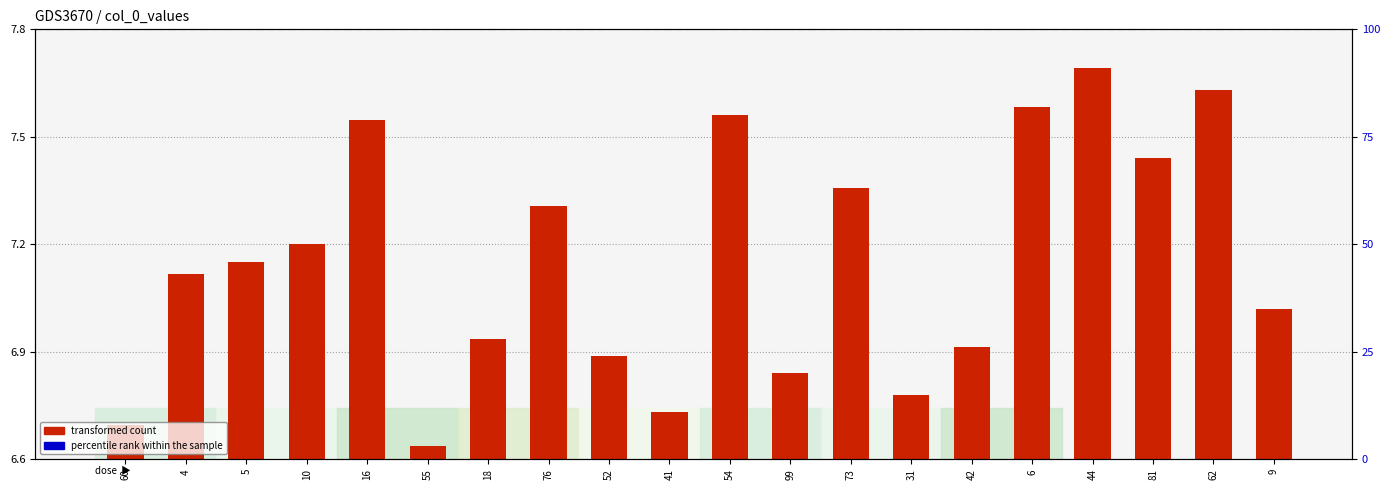

What is the change in value from 16 to 55?

-0.9